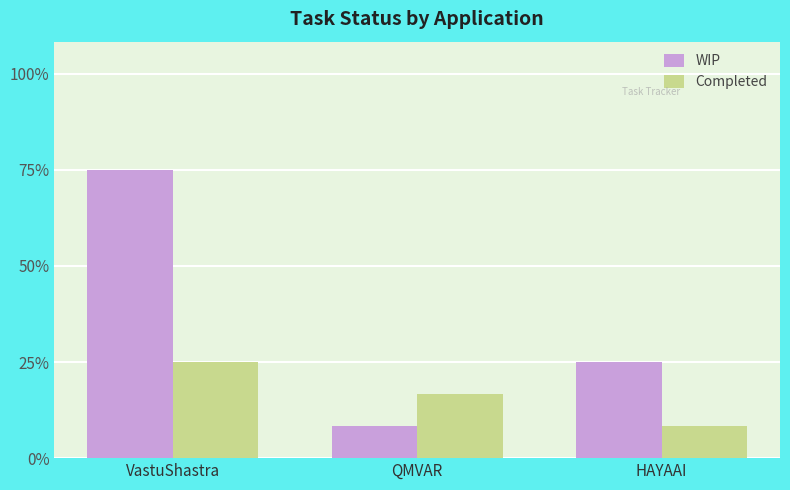

Reading left to right, transcribe all the data shown in this chart.

WIP: 9	1	3
Completed: 3	2	1